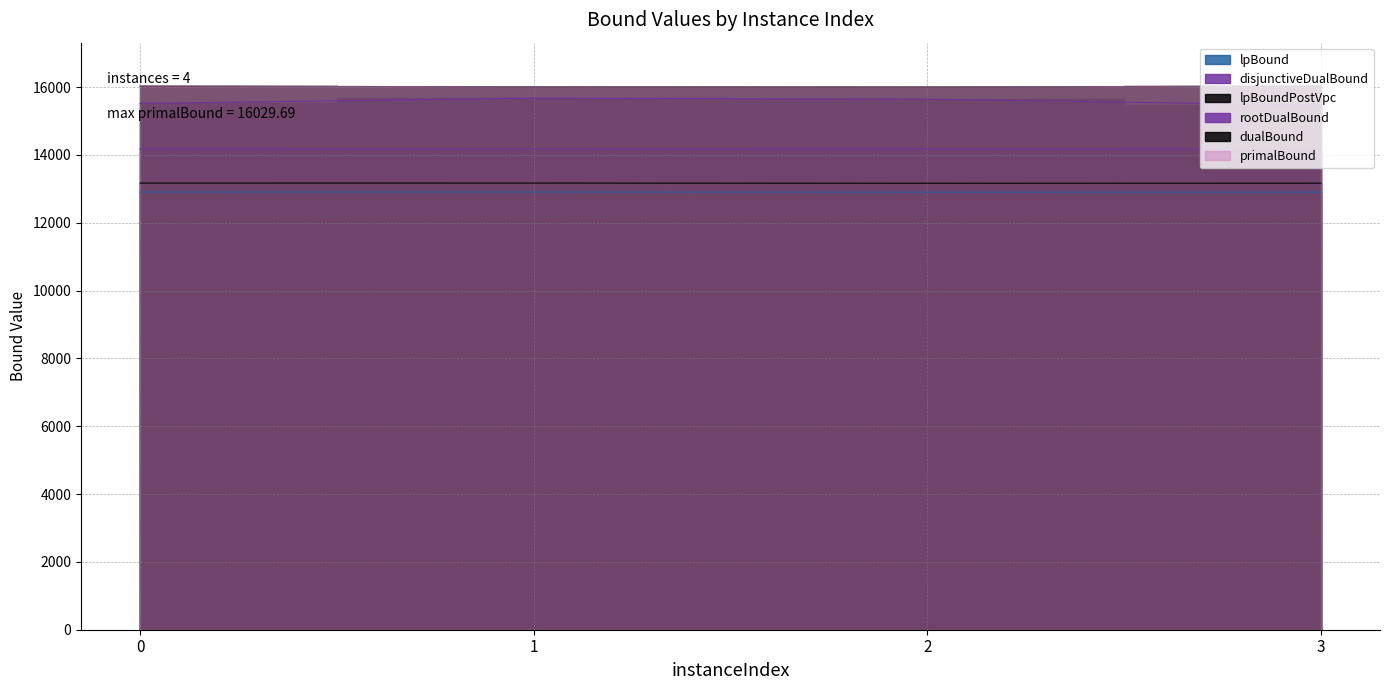

What is the difference between the dualBound values at 1 and 2?

4.4